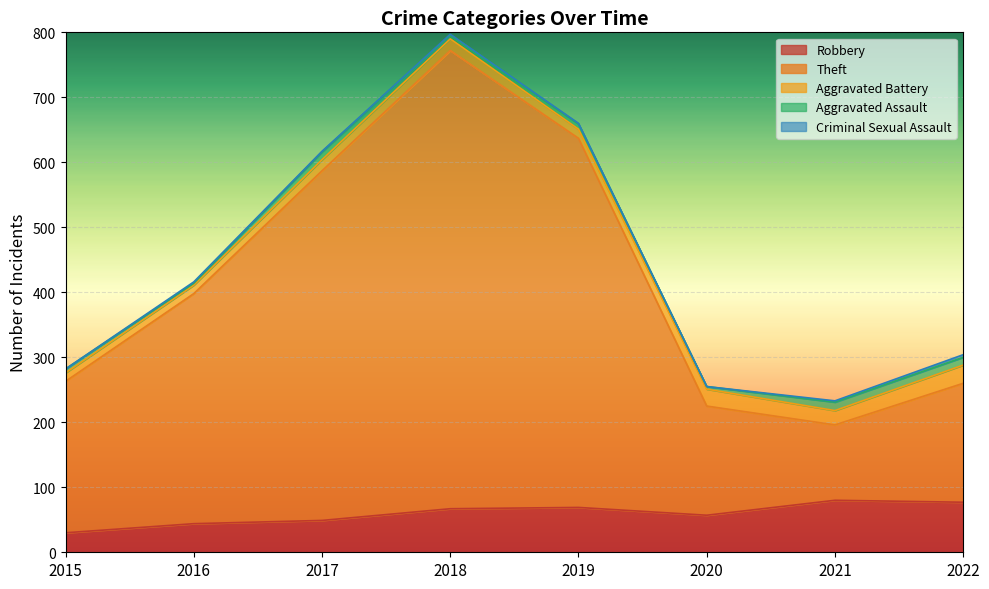

How many Aggravated Assault values are between 5 and 12?

5